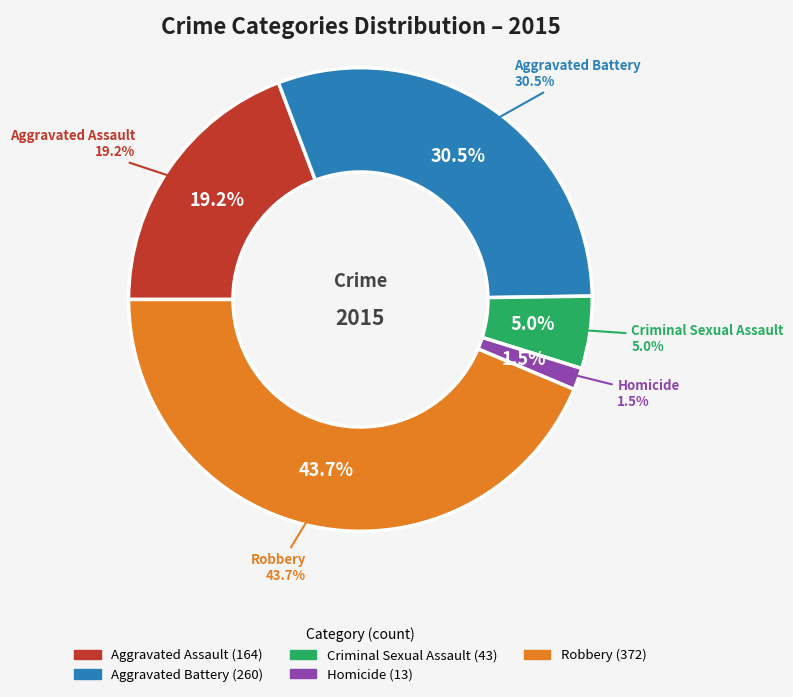

To the nearest percent, what is the difference between the Aggravated Battery and Criminal Sexual Assault slice percentages?

25%